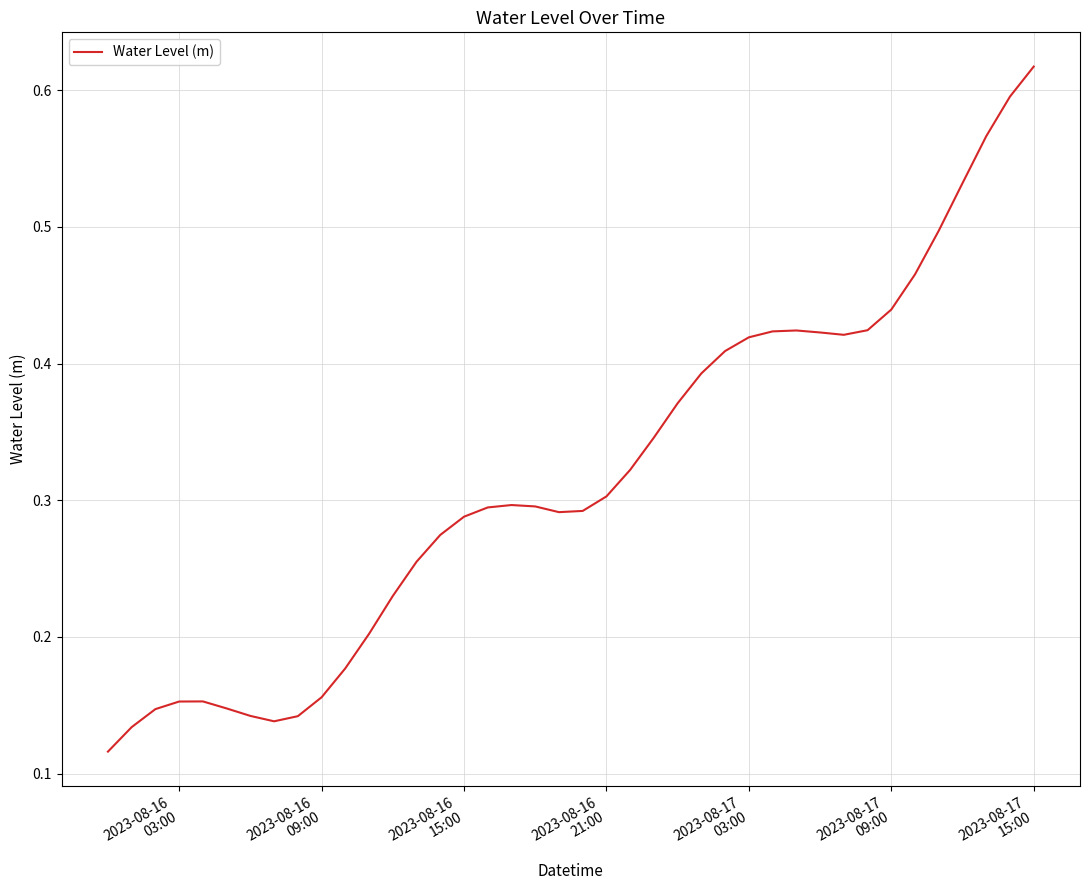

Is this an area chart (filled region under the line)?

No